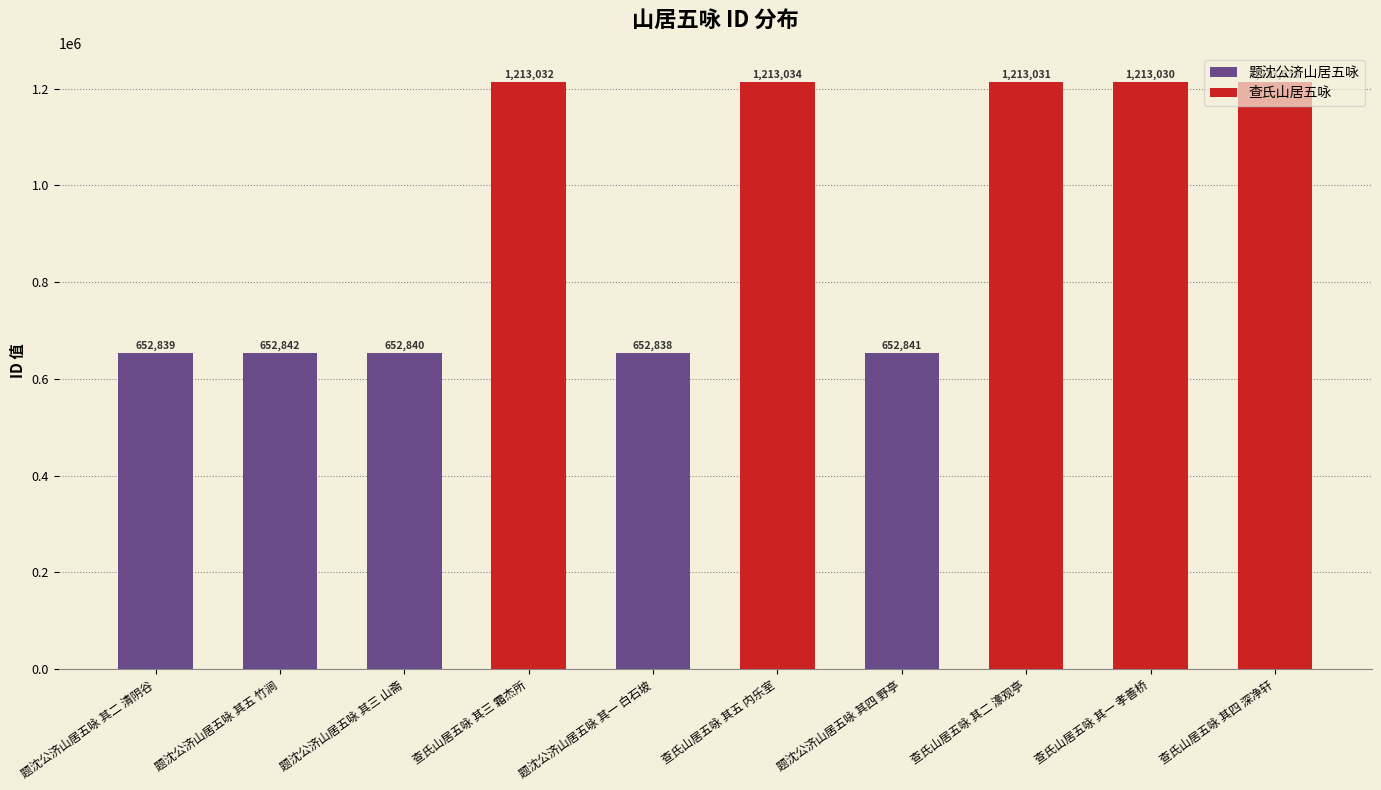

What is the minimum value shown in the chart?

652838